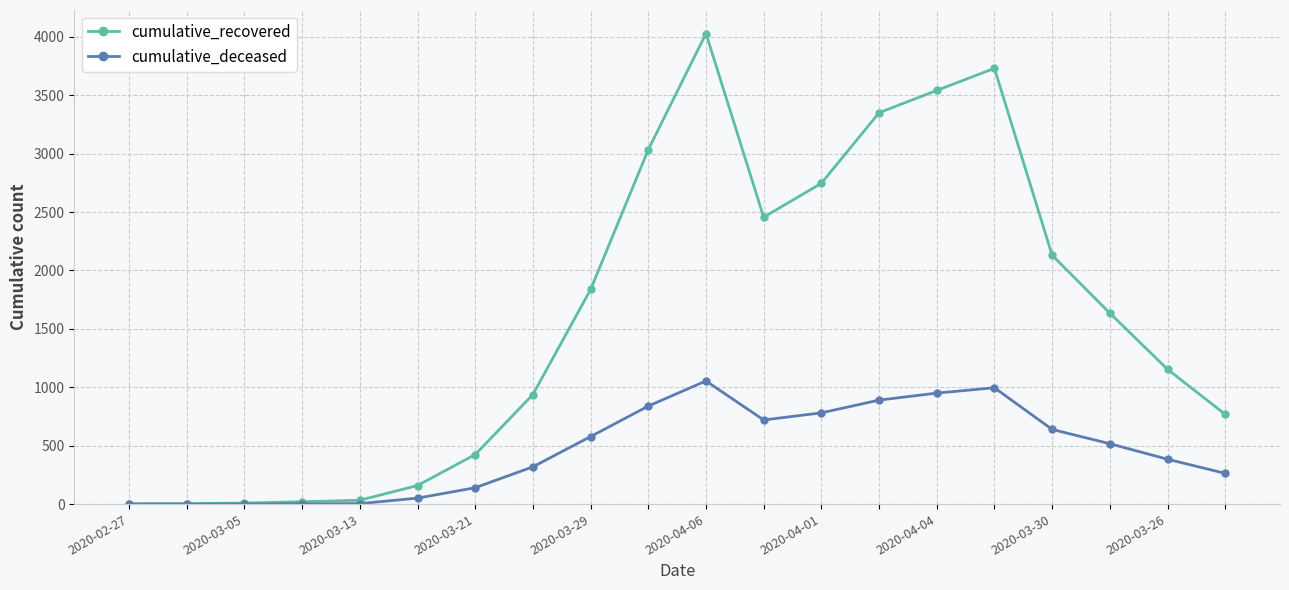

What is the maximum value for cumulative_recovered?

4028